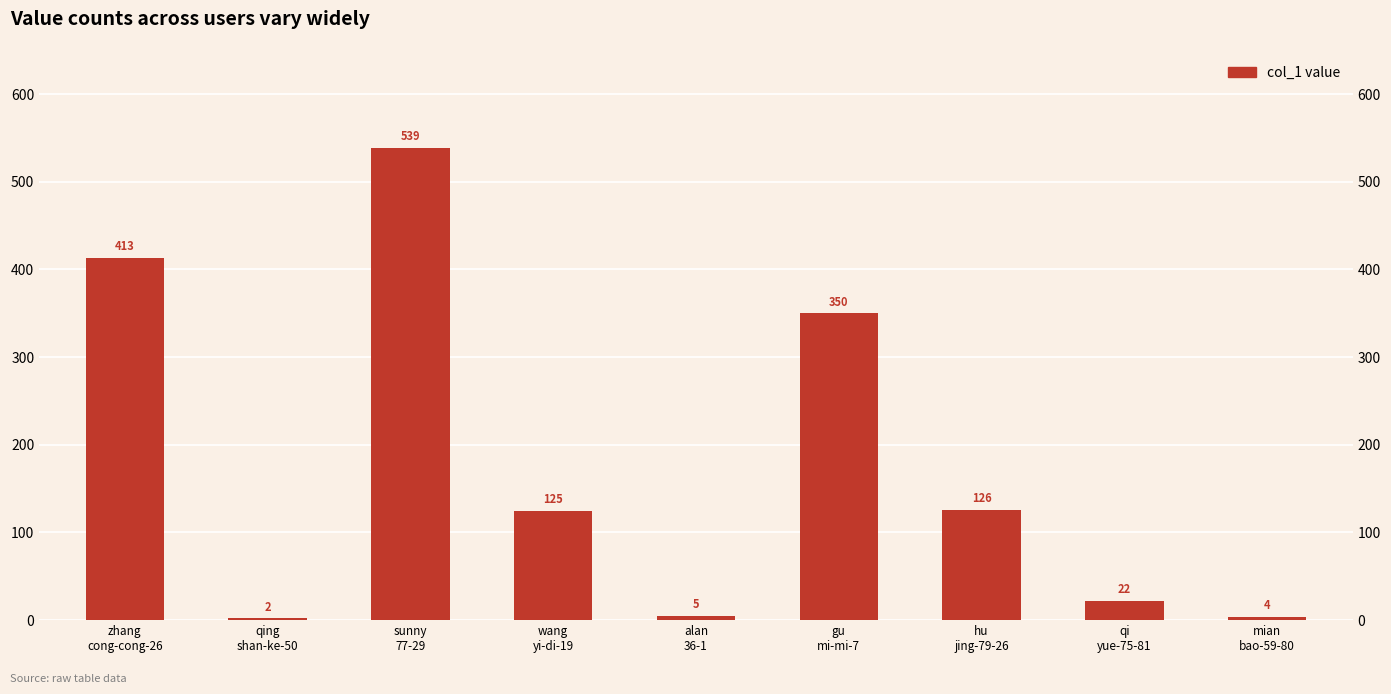

Does the chart contain stacked bars?

No